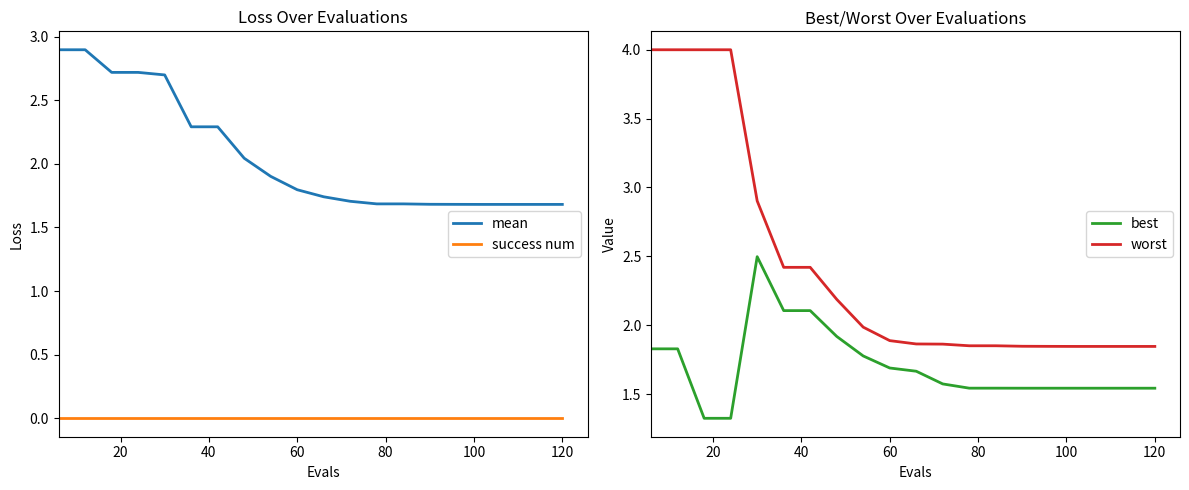

True or false: success num has a value of 0.0 at 120.

True